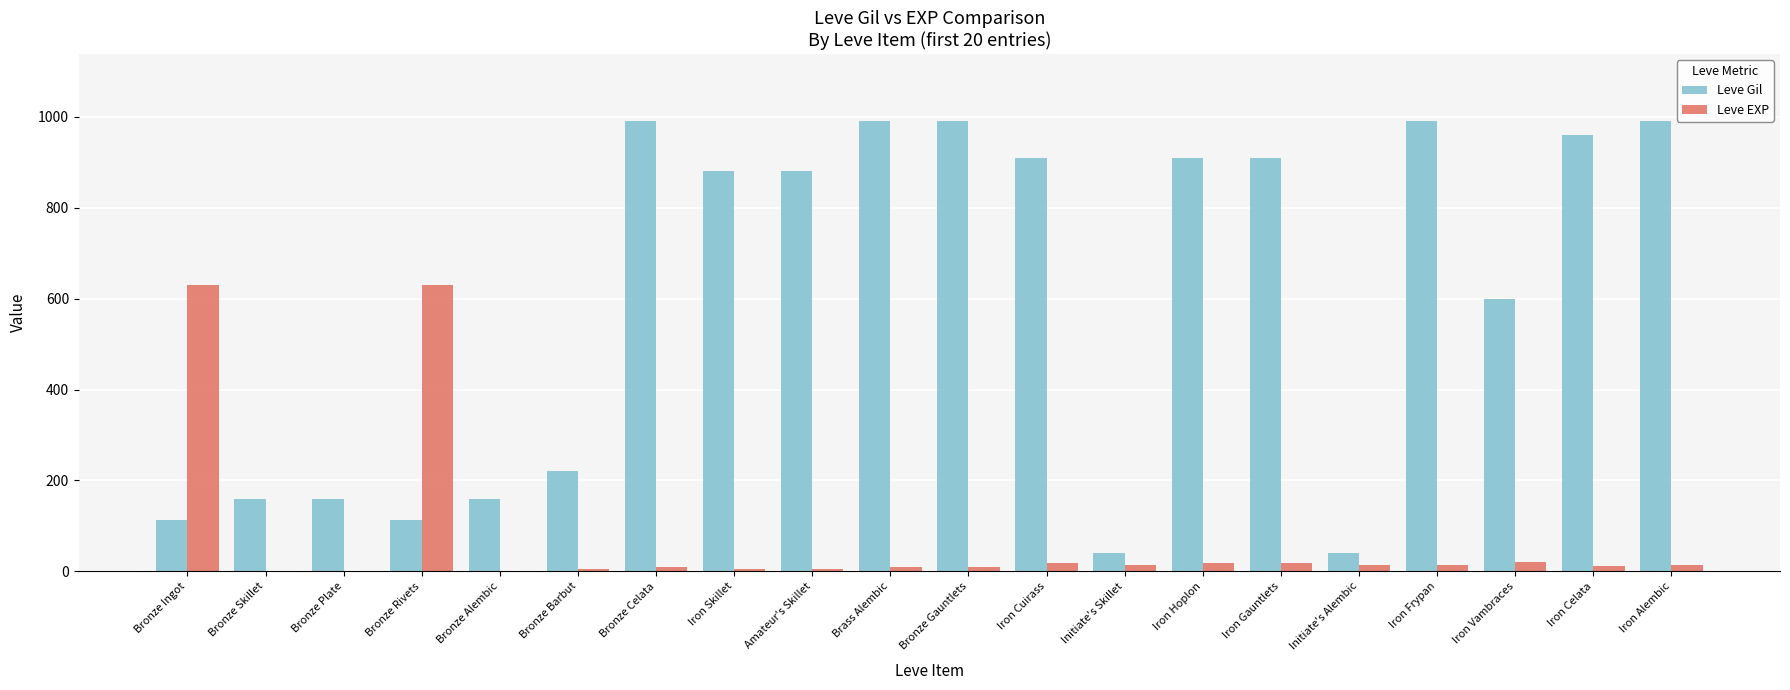

What is the maximum value for Leve Gil?

990